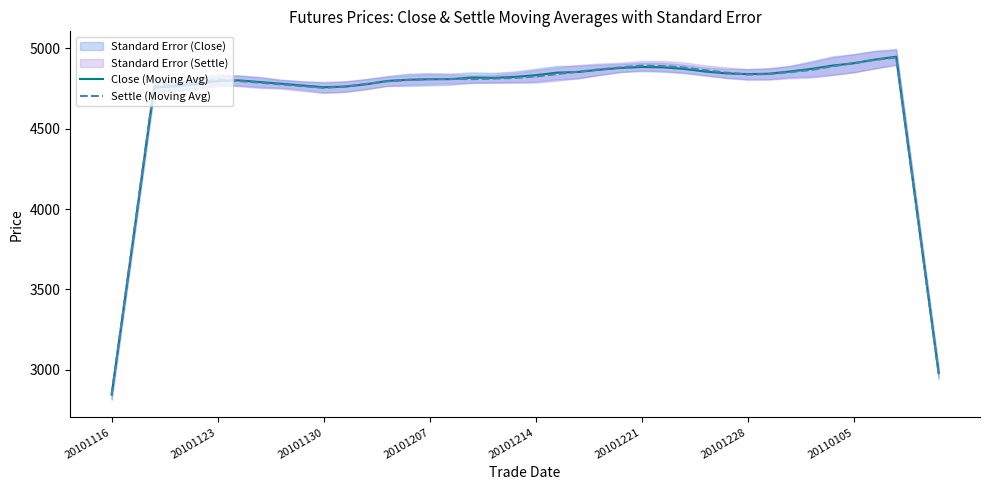

Reading left to right, transcribe all the data shown in this chart.

Close (Moving Avg): 2845.2	3795.4	4755.4	4764.2	4776.8	4797.0	4800.8	4790.4	4780.0	4768.8	4758.4	4762.0	4776.2	4797.2	4804.6	4807.8	4808.4	4818.4	4816.4	4822.4	4833.0	4848.8	4853.0	4867.0	4878.0	4884.2	4882.0	4872.0	4855.6	4844.0	4840.0	4842.2	4856.2	4872.4	4893.0	4907.4	4930.4	4948.0	3965.6	2979.6
Settle (Moving Avg): 2845.2	3805.2	4765.2	4774.0	4786.6	4807.0	4796.6	4786.2	4775.8	4764.6	4754.0	4762.0	4778.8	4794.8	4803.8	4809.2	4809.8	4808.6	4811.6	4816.4	4825.0	4840.0	4854.8	4869.6	4881.6	4893.0	4890.4	4880.8	4863.8	4849.0	4836.8	4840.2	4852.0	4865.8	4888.6	4907.6	4928.6	4942.8	3962.6	2976.2